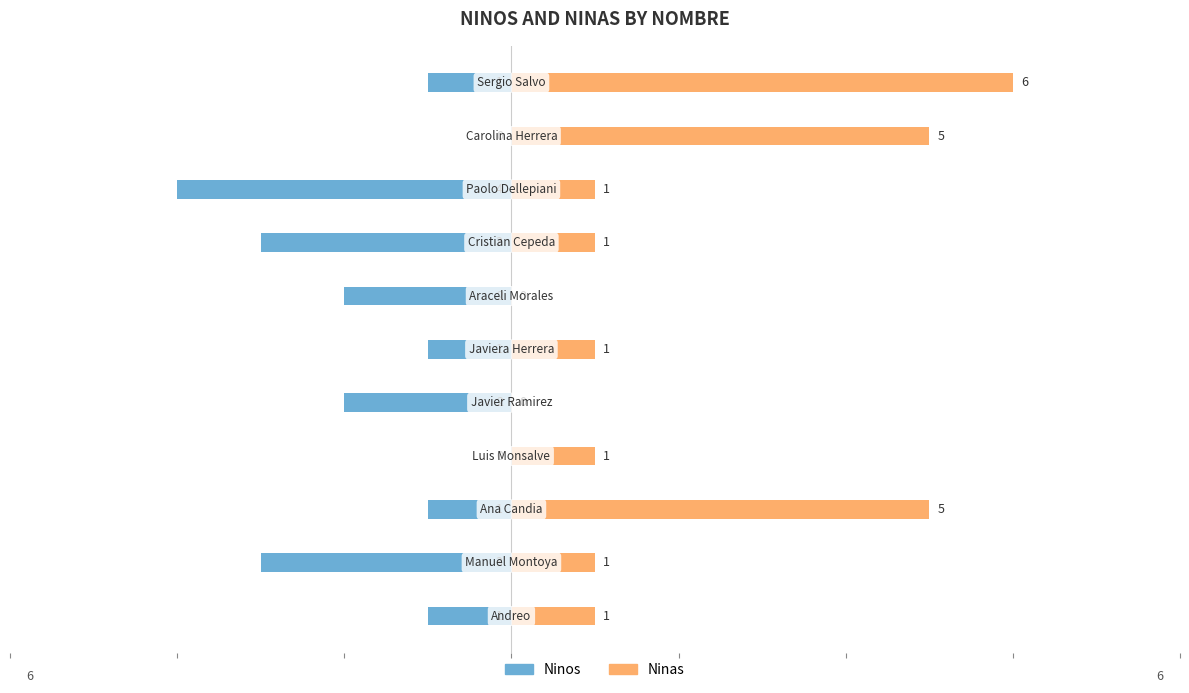

What is the value of the Ninas bar at the 1st from the left?

1